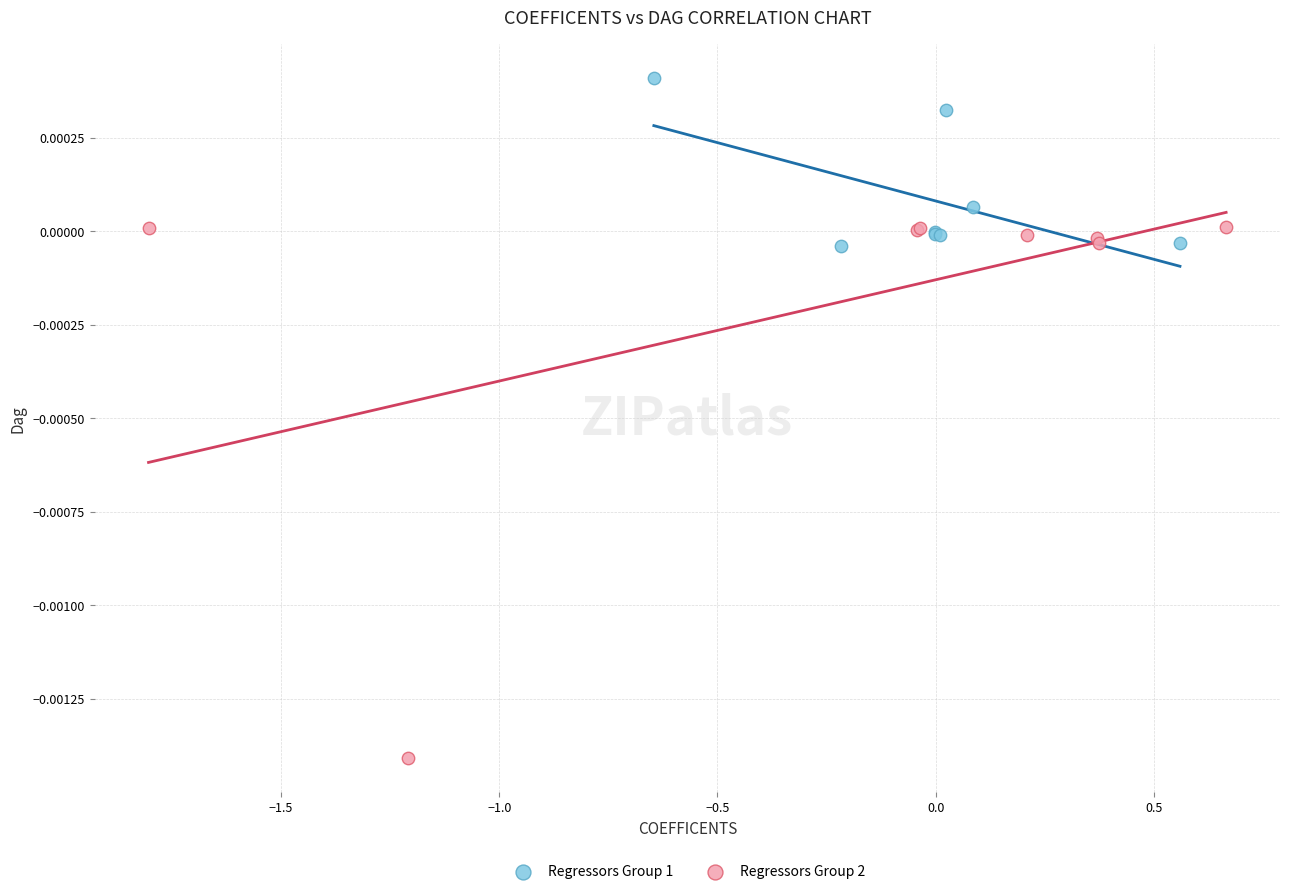

Which series reaches the minimum Y coordinate?

Regressors Group 2